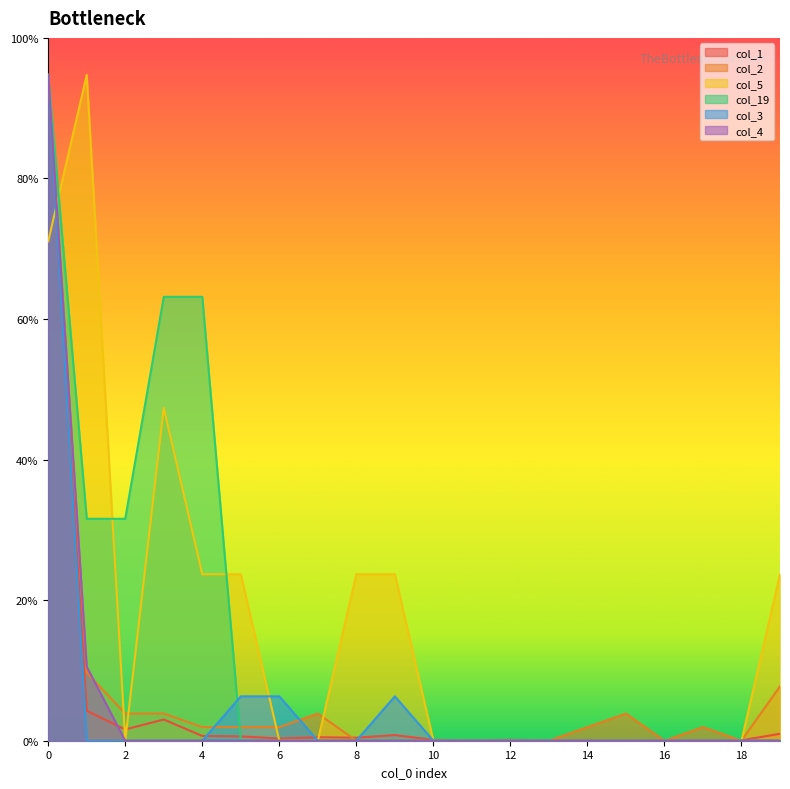

What is the greatest value displayed?

18.0